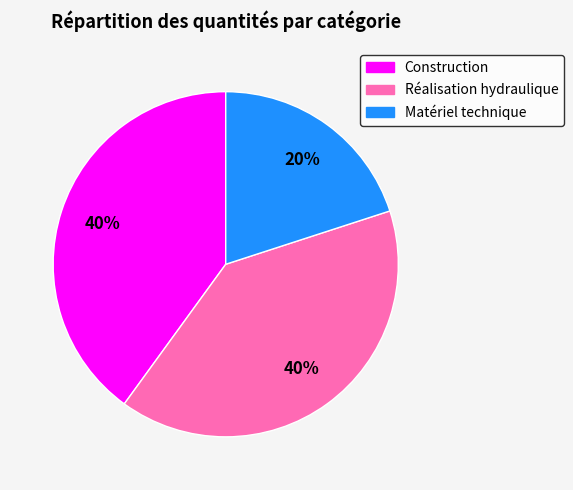

Is the sum of Réalisation hydraulique and Matériel technique greater than half?

Yes